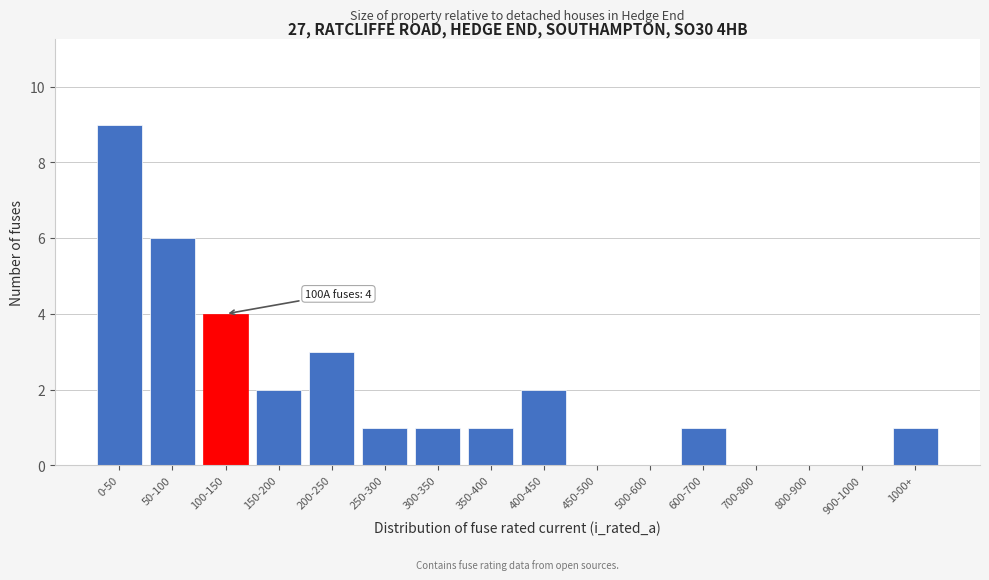

Reading left to right, extract all data points from this chart.

0-50=9	50-100=6	100-150=4	150-200=2	200-250=3	250-300=1	300-350=1	350-400=1	400-450=2	450-500=0	500-600=0	600-700=1	700-800=0	800-900=0	900-1000=0	1000+=1